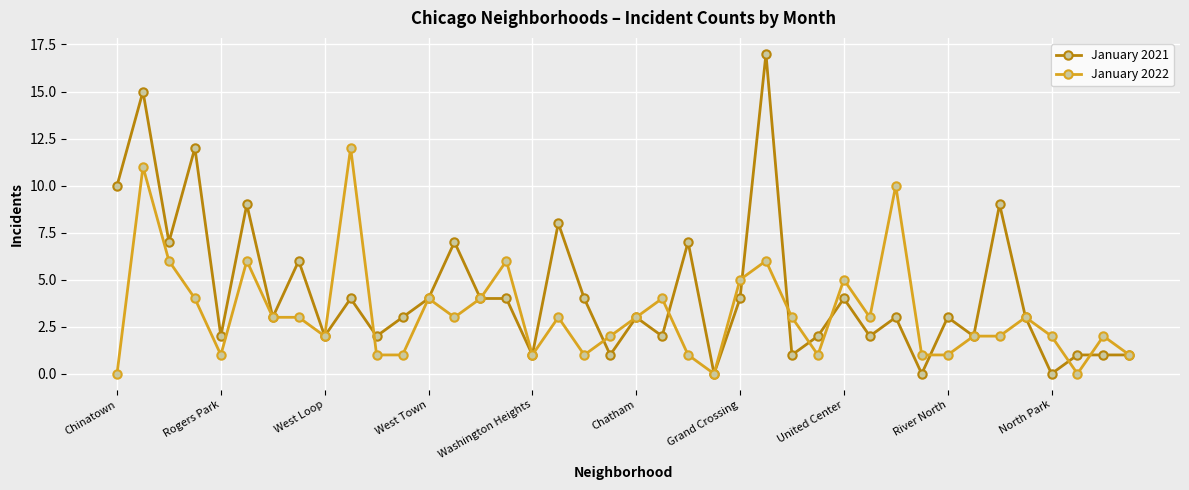

Which series has the largest range (max minus min)?

January 2021